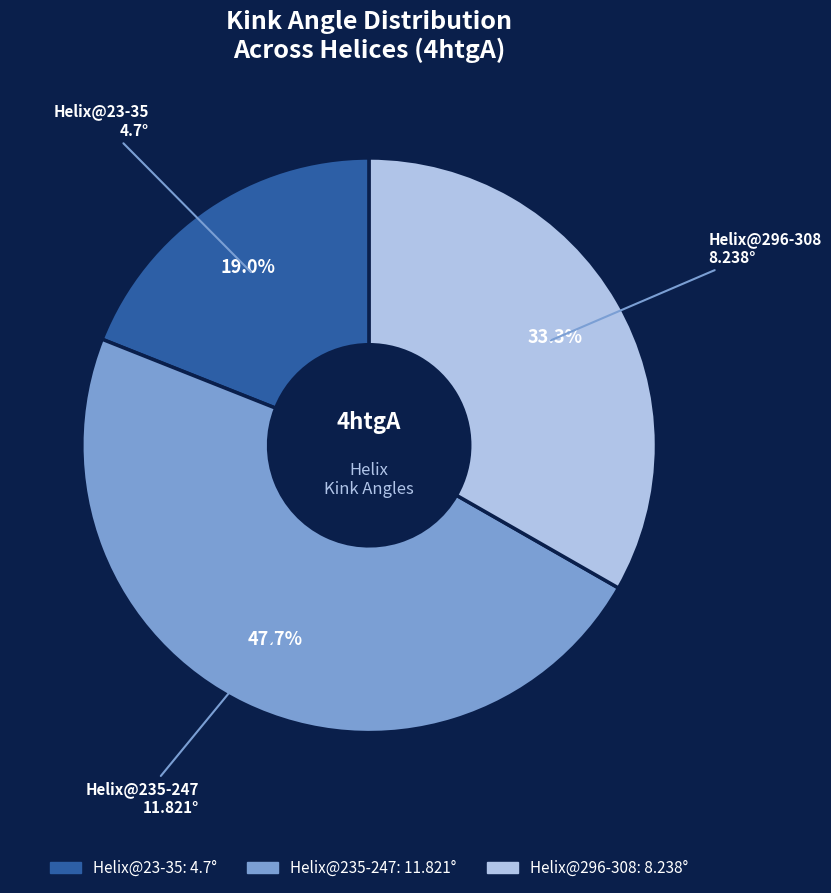

True or false: Helix@23-35 accounts for 19% of the total.

True